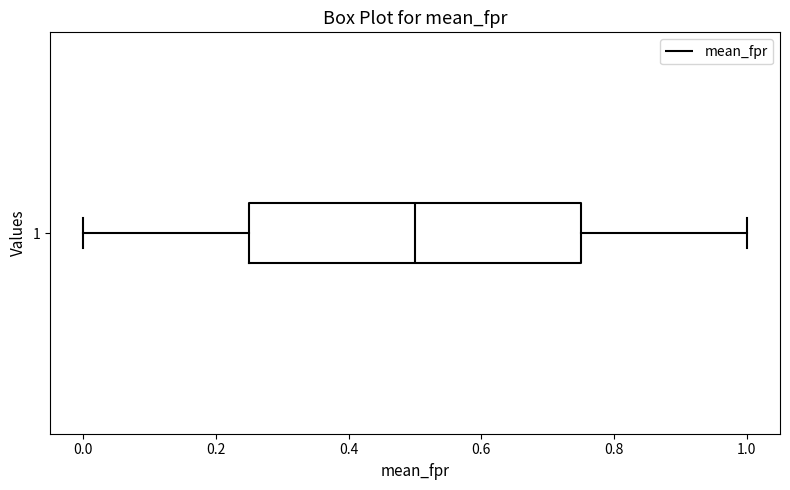

Transcribe this box plot: give where the median line is, the range the box spans, and where the two whiskers end, as read against the x-axis. The values are not printed on the chart, so give them approximately, as read against the axis.

median 0.50, box 0.26 to 0.76, whiskers 0.00 to 1.00